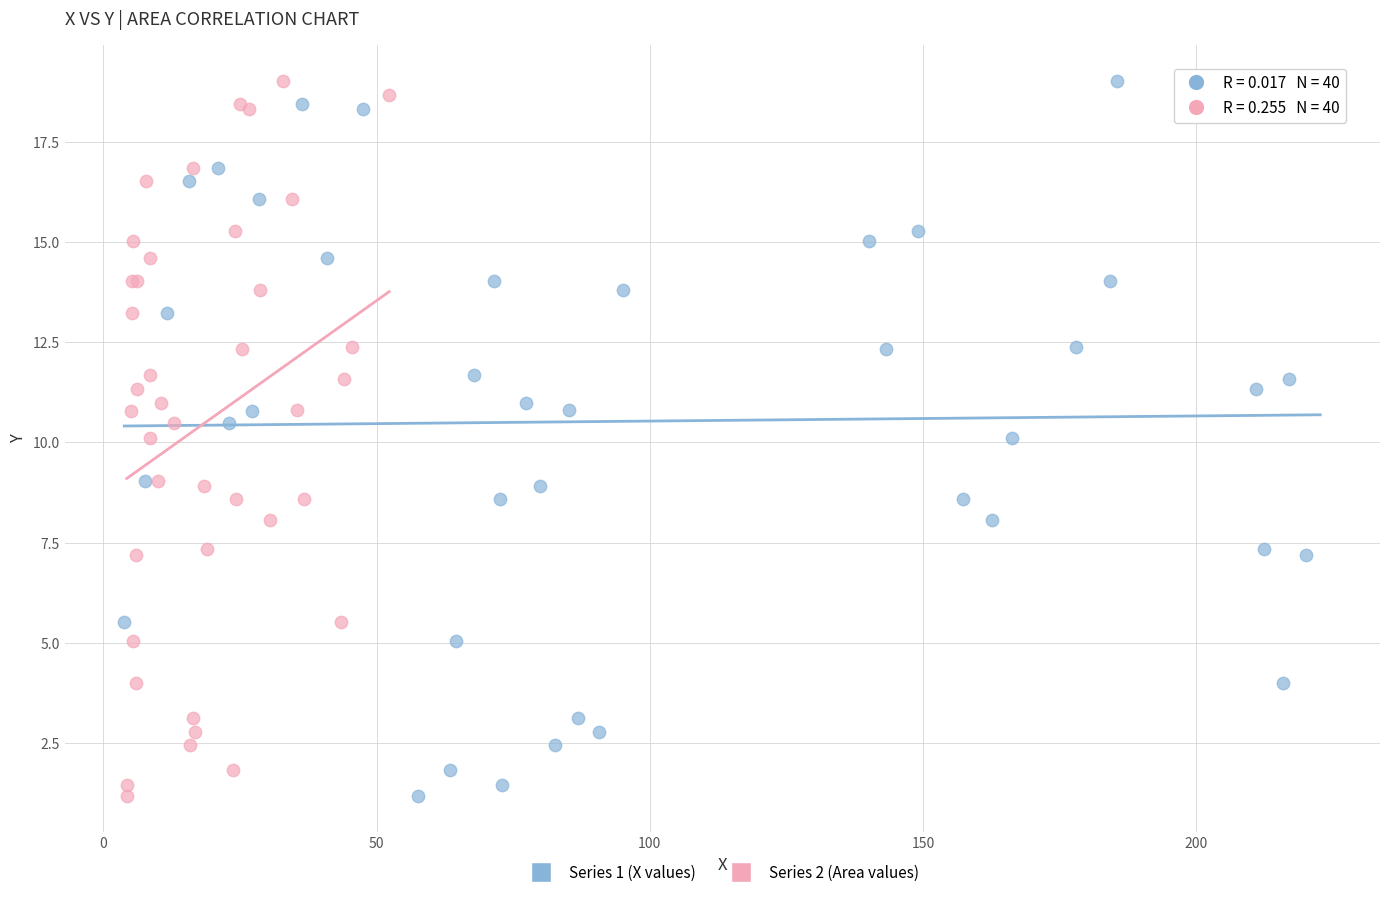

What are all the series names shown in the legend?

Series 1 (X values), Series 2 (Area values)